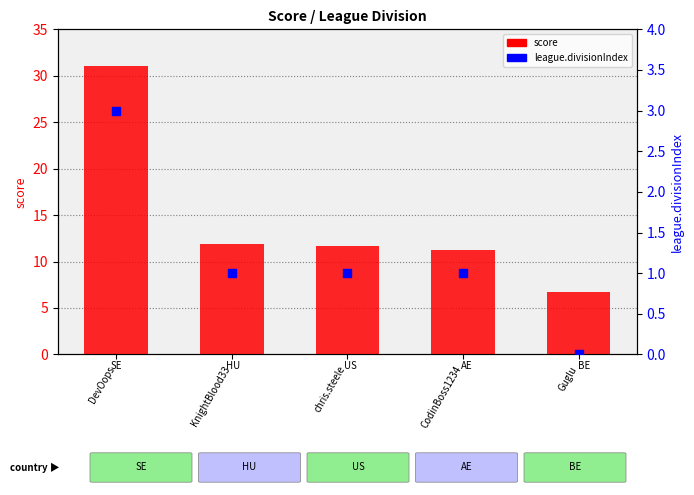

What are all the series names shown in the legend?

score, league.divisionIndex